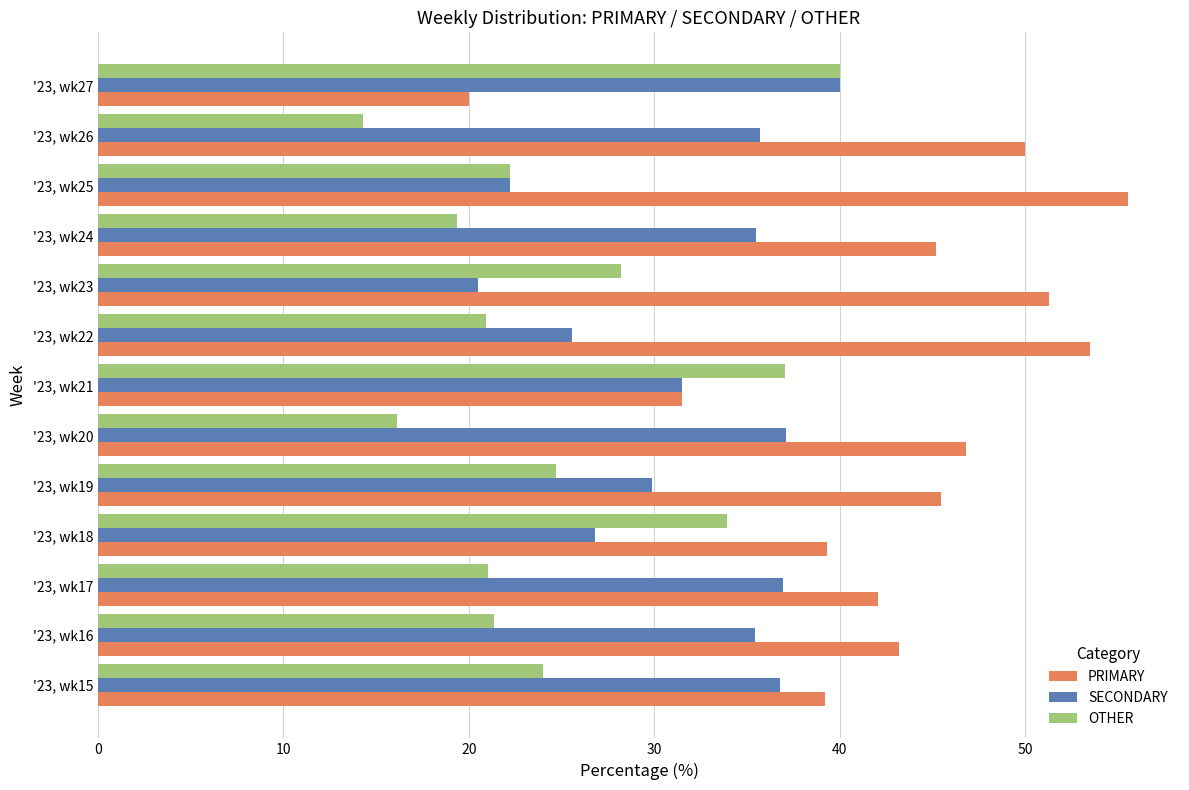

What are all the series names shown in the legend?

PRIMARY, SECONDARY, OTHER